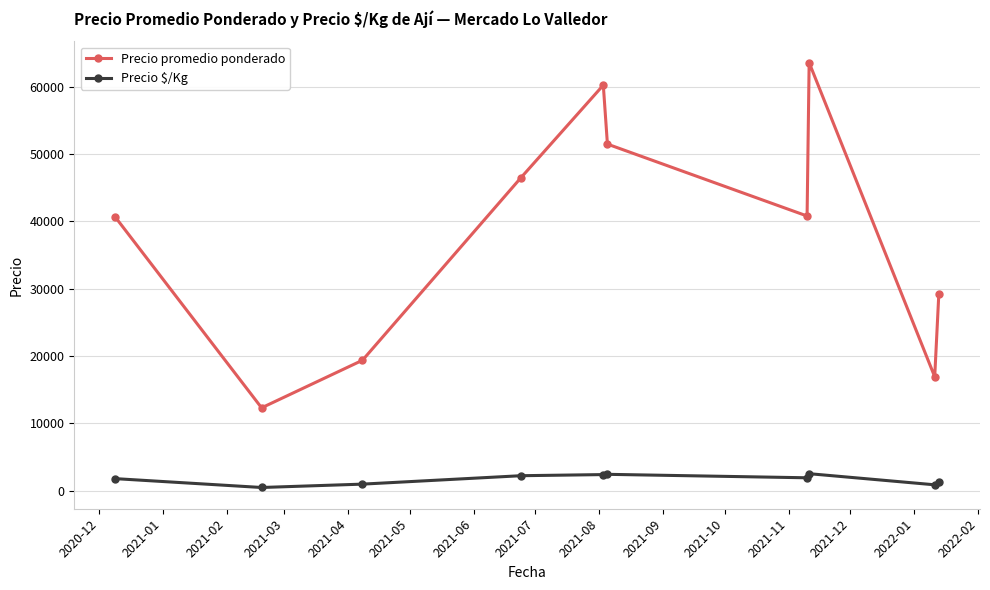

Which series has the largest range (max minus min)?

Precio promedio ponderado